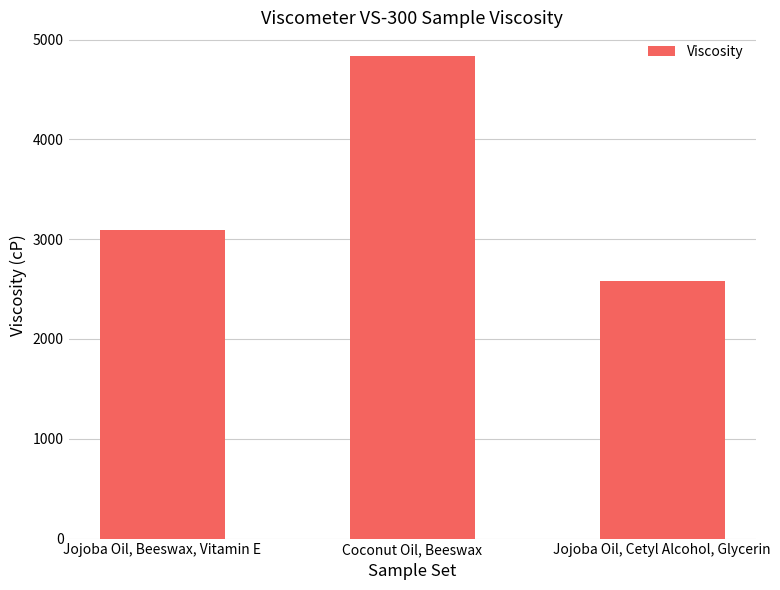

What is the sum of the values at Jojoba Oil, Cetyl Alcohol, Glycerin and Jojoba Oil, Beeswax, Vitamin E?

5672.1